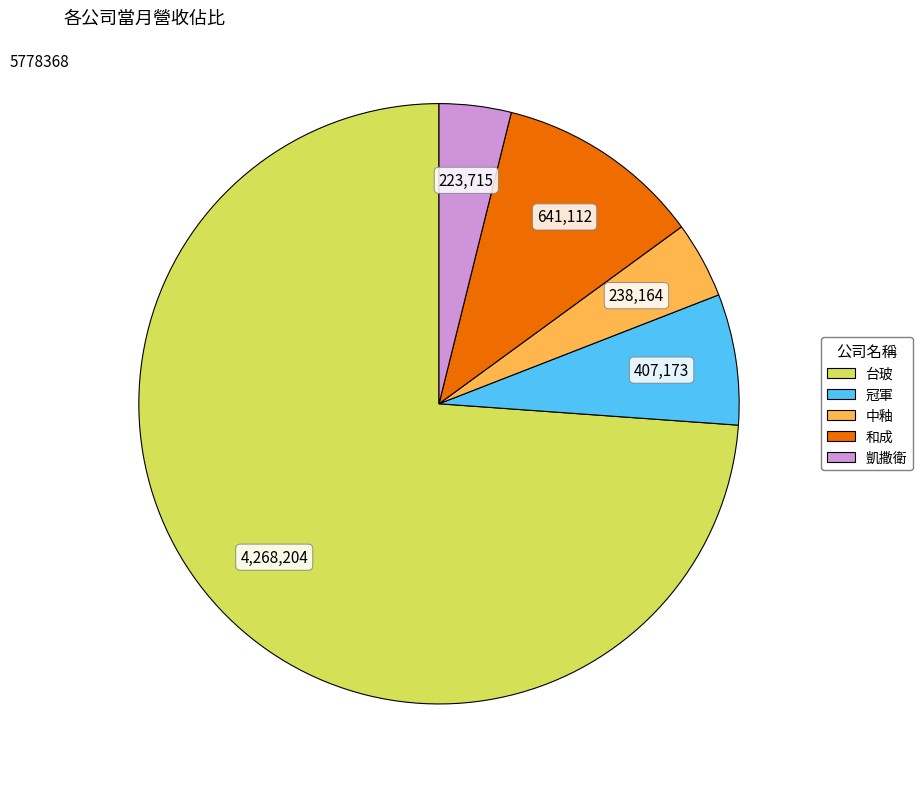

What is the ratio of the value at 台玻 to the value at 中釉?

17.9